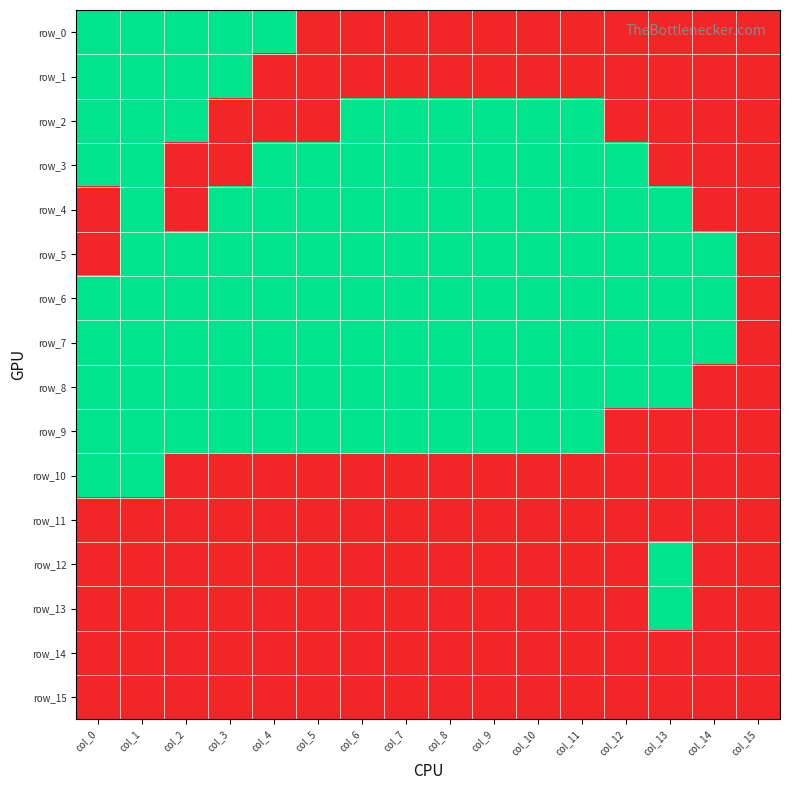

What is the spread (max minus min) of values at col_8?

1